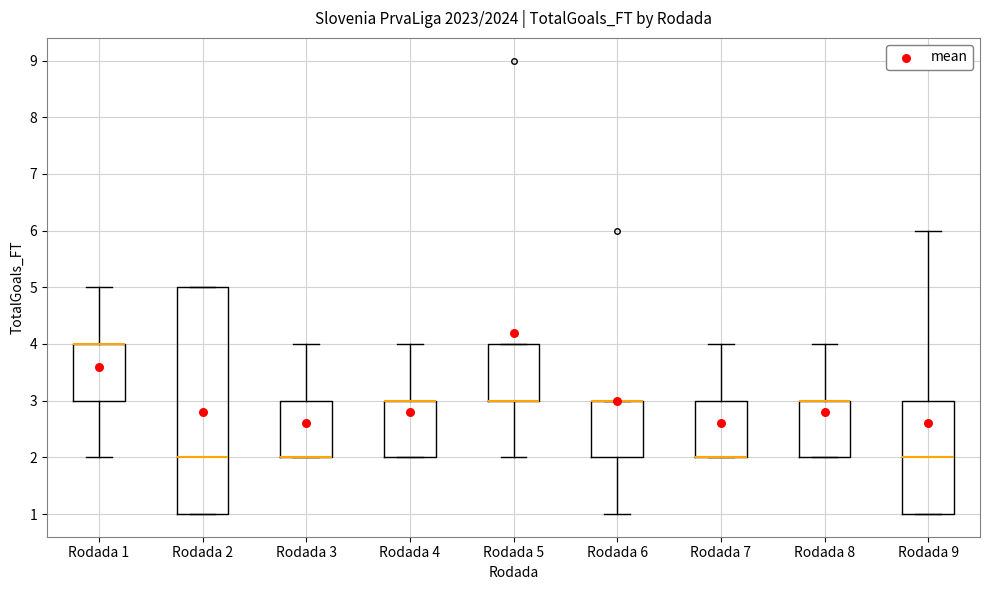

Reading left to right, read every box against the y-axis: the position of its median line, the range the box covers, and the ends of its whiskers. The values are not printed on the chart, so give them approximately, as read against the axis.

Rodada 1: median 4 (drawn on the box's upper edge), box 3 to 4, whiskers 2 to 5
Rodada 2: median 2, box 1 to 5, whiskers 1 to 5
Rodada 3: median 2 (drawn on the box's lower edge), box 2 to 3, whiskers 2 to 4
Rodada 4: median 3 (drawn on the box's upper edge), box 2 to 3, whiskers 2 to 4
Rodada 5: median 3 (drawn on the box's lower edge), box 3 to 4, whiskers 2 to 4
Rodada 6: median 3 (drawn on the box's upper edge), box 2 to 3, whiskers 1 to 3
Rodada 7: median 2 (drawn on the box's lower edge), box 2 to 3, whiskers 2 to 4
Rodada 8: median 3 (drawn on the box's upper edge), box 2 to 3, whiskers 2 to 4
Rodada 9: median 2, box 1 to 3, whiskers 1 to 6